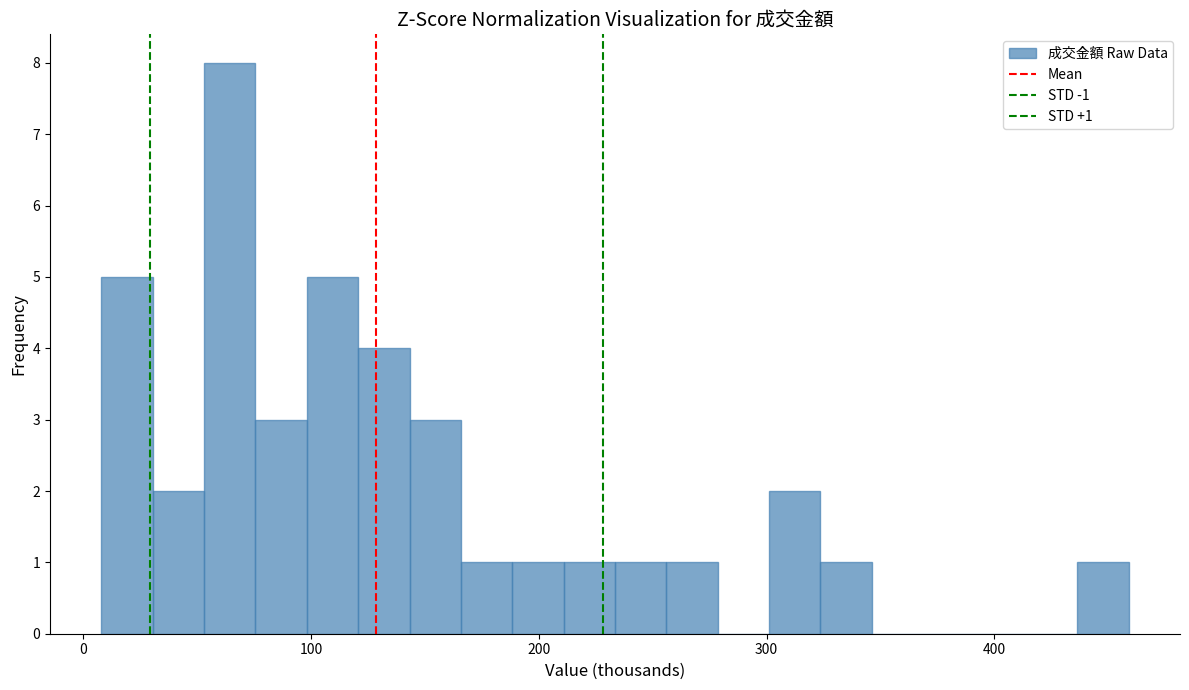

Around what value on the x-axis is the tallest bar? Give the approximate position of its centre, as read against the axis.

60